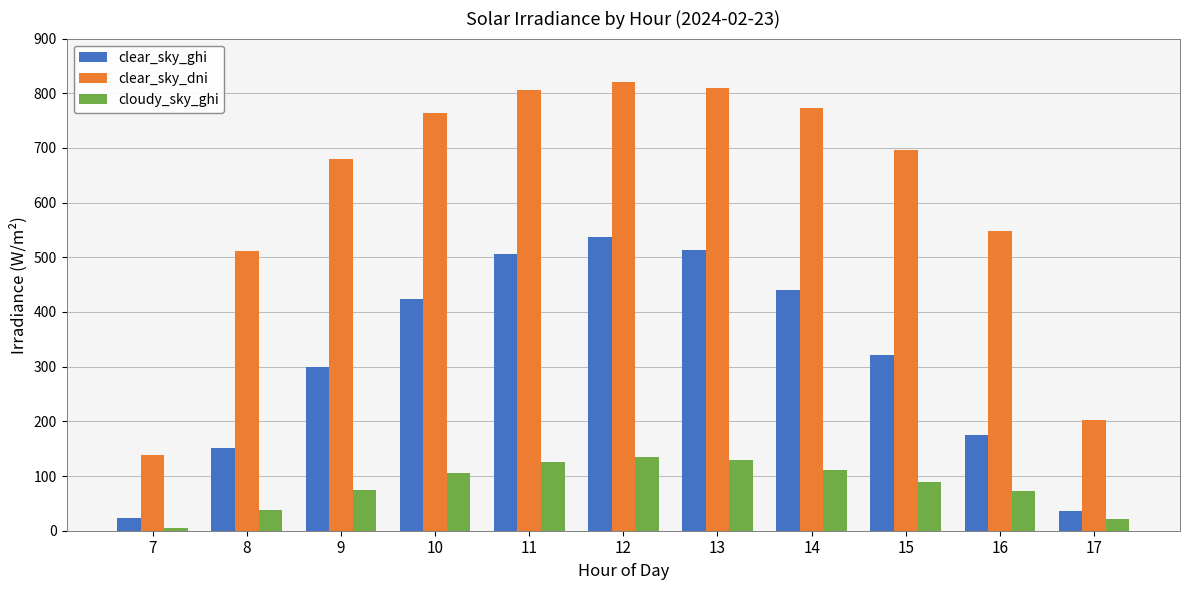

What is the average value of the clear_sky_dni series?

613.9